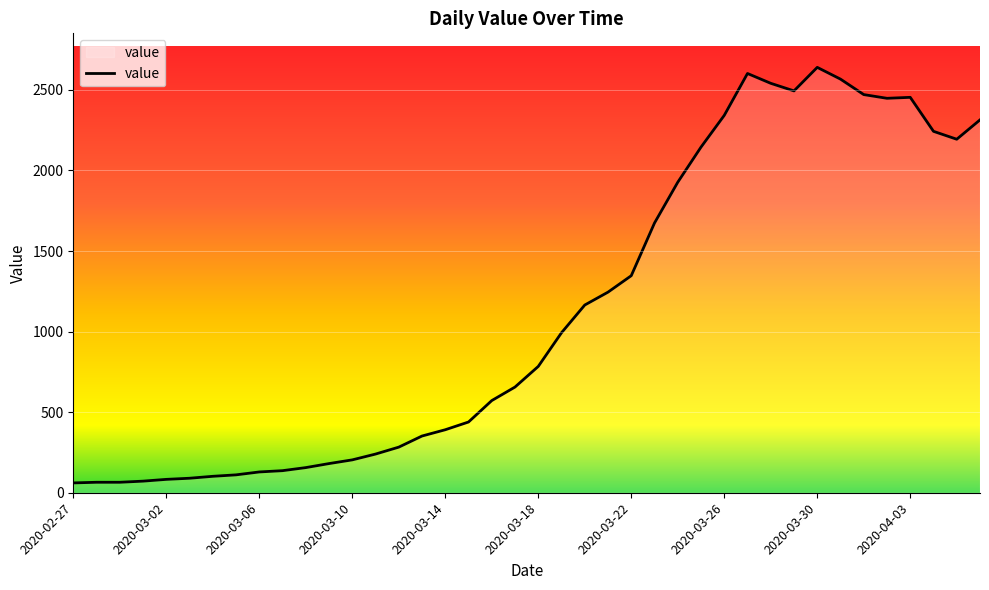

What is the smallest value displayed?

61